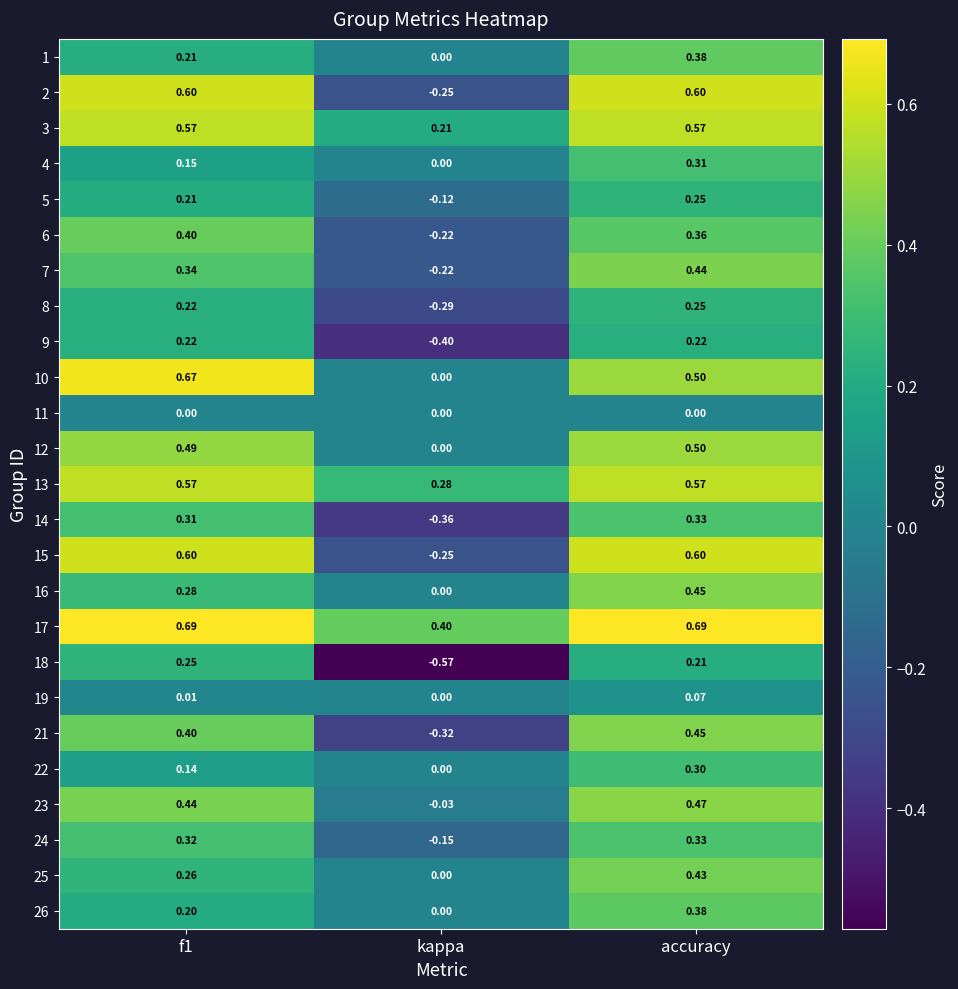

How many distinct data groups are displayed?

25